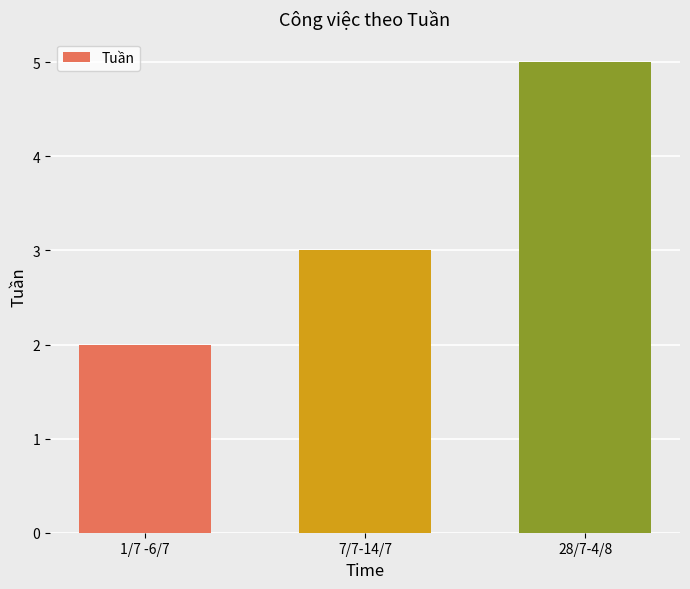

How many values are between 2 and 5?

3